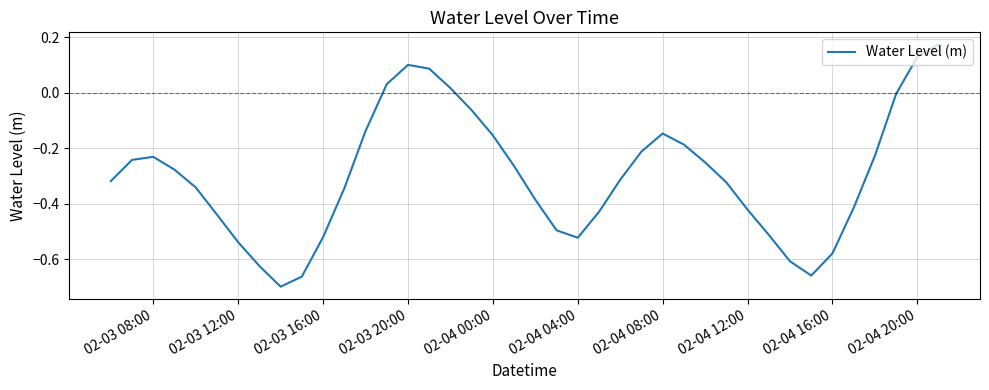

What is the difference between the maximum and minimum values?

0.9